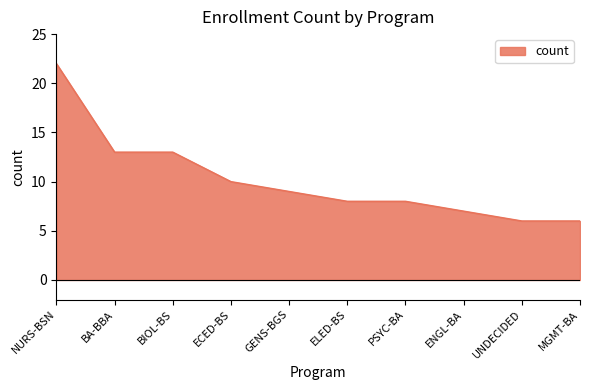

What position from the right is ECED-BS?

7